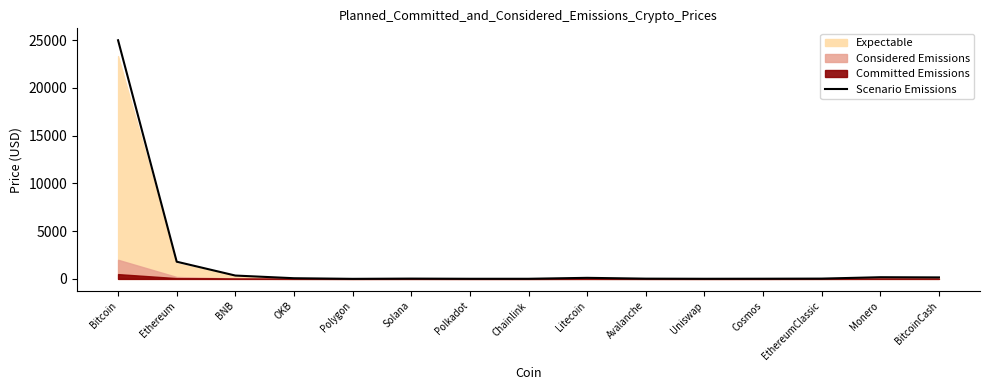

Rank the categories by value from lowest to highest.

Polygon, Polkadot, Chainlink, Uniswap, Cosmos, Avalanche, Solana, EthereumClassic, OKB, Litecoin, BitcoinCash, Monero, BNB, Ethereum, Bitcoin